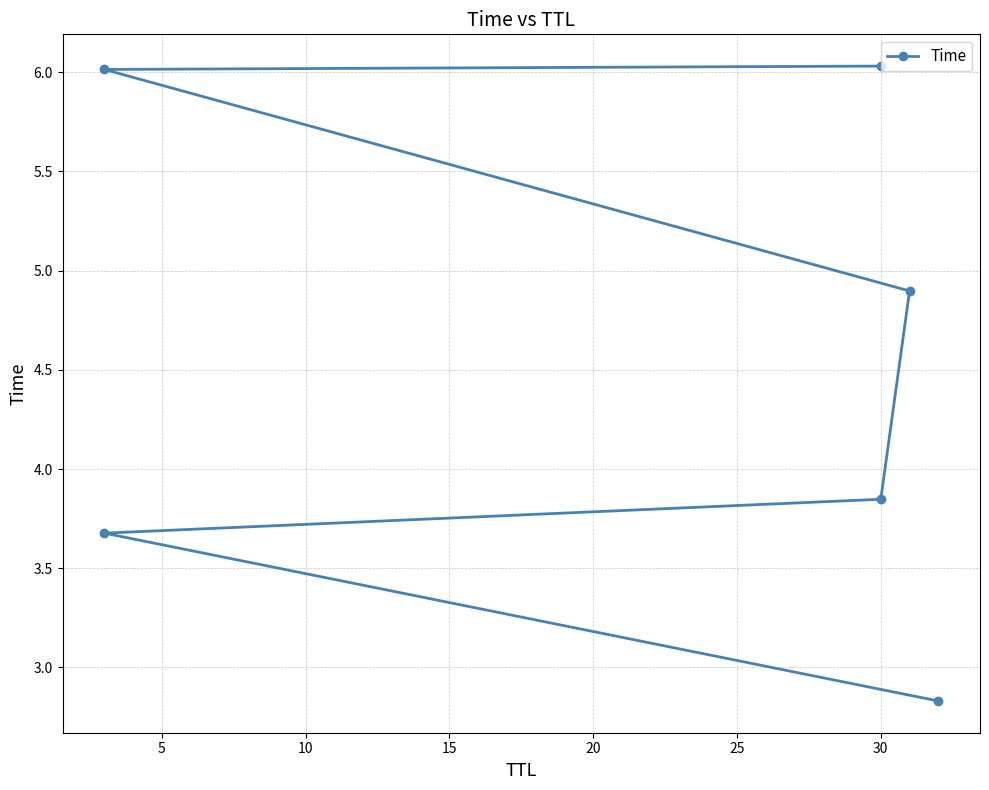

How many values are below 4?

3